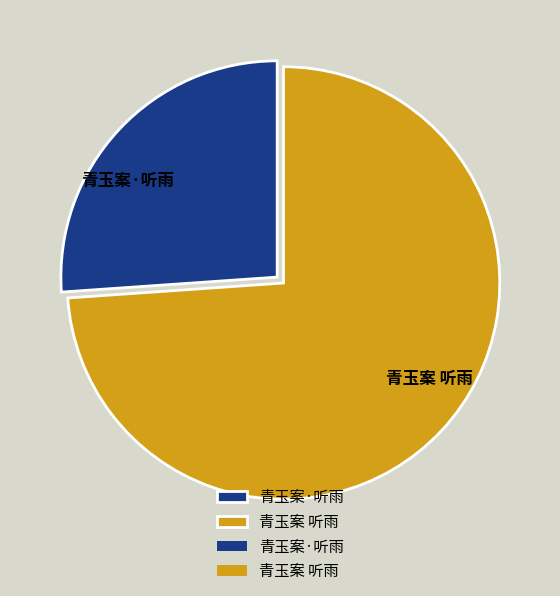

Between 青玉案·听雨 and 青玉案 听雨, which is larger?

青玉案 听雨